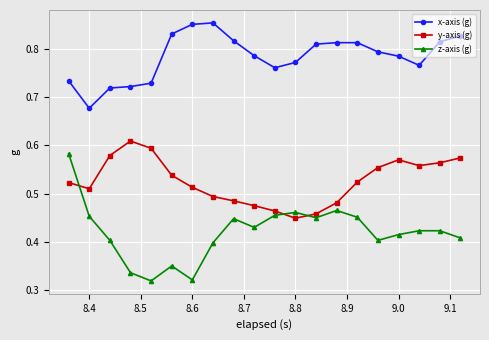

What is the sum of all x-axis (g) values?

15.7